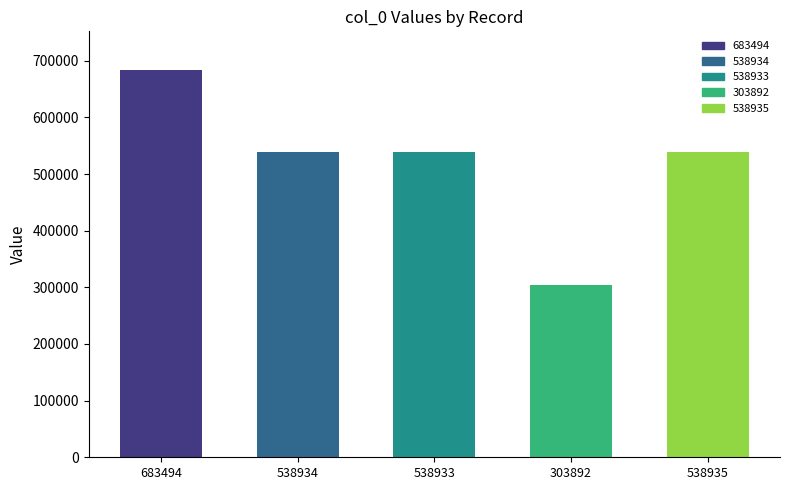

What is the ratio of the value at 538933 to the value at 538935?

1.0